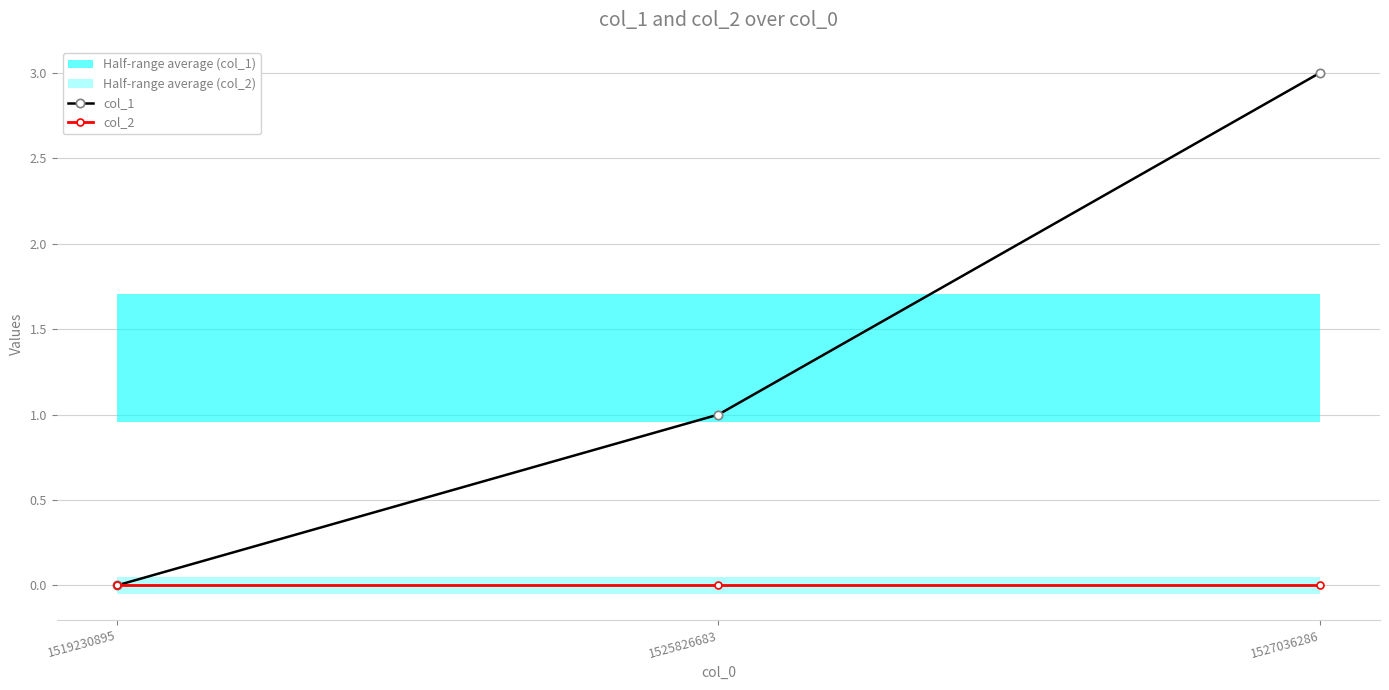

At which category is the sum across all series the highest?

1527036286